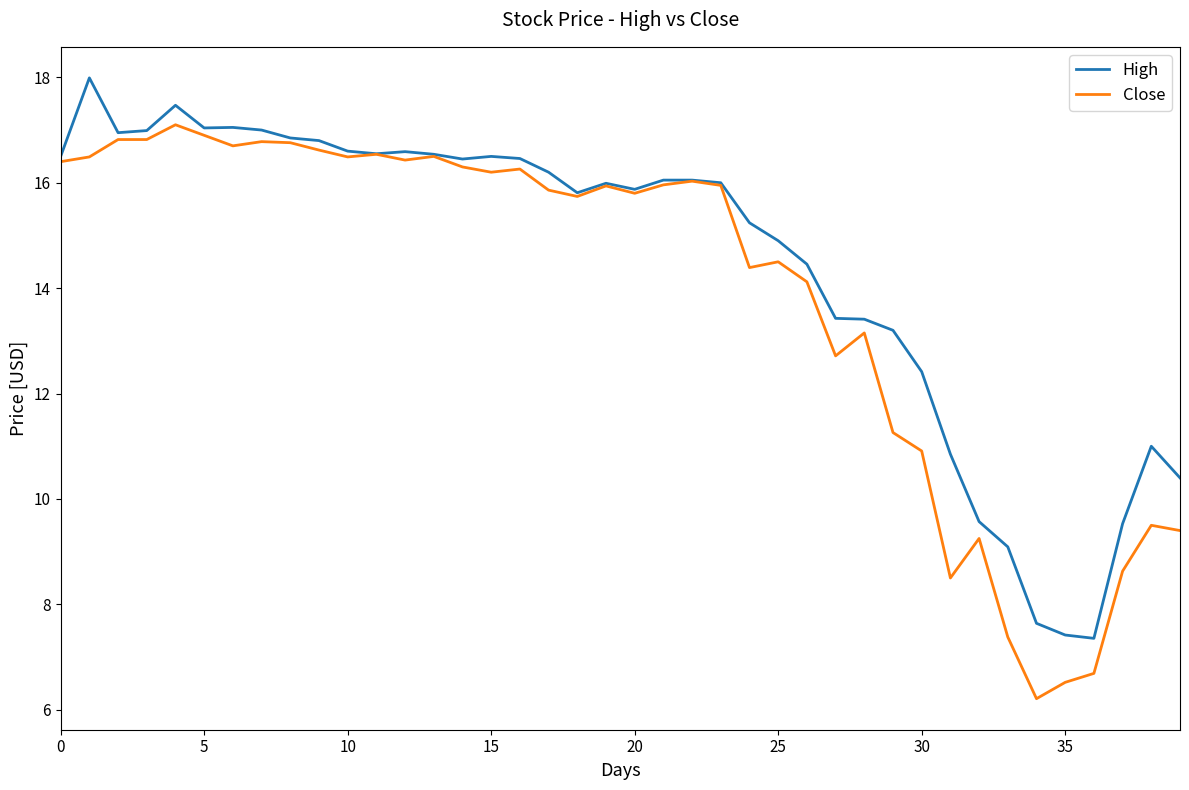

What is the minimum value for Close?

6.2